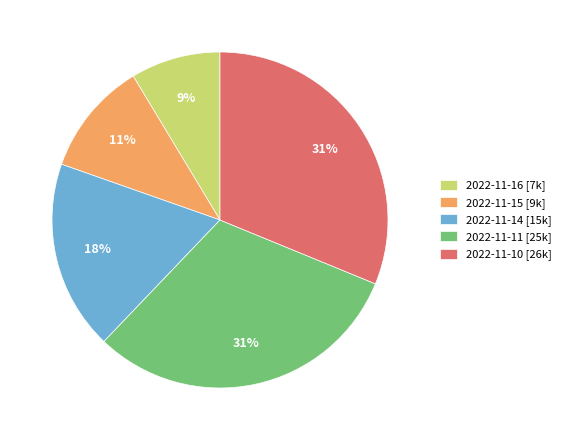

Do 2022-11-15 and 2022-11-10 together represent more than half of the pie?

No